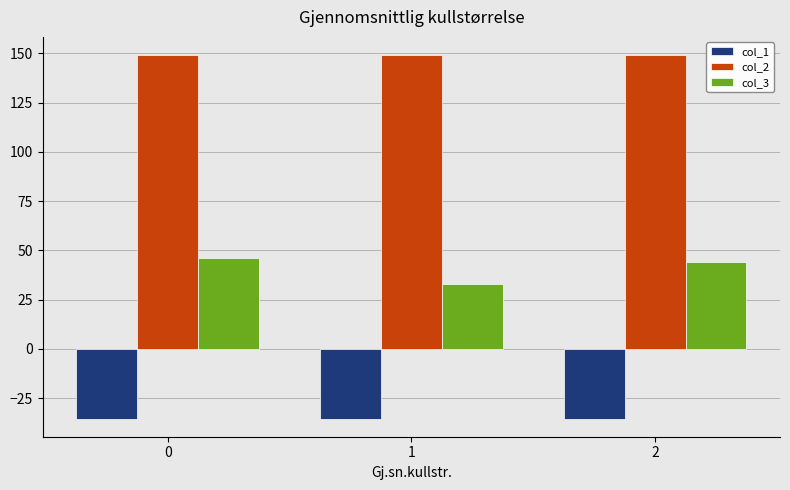

What is the spread (max minus min) of values at 1?

184.5